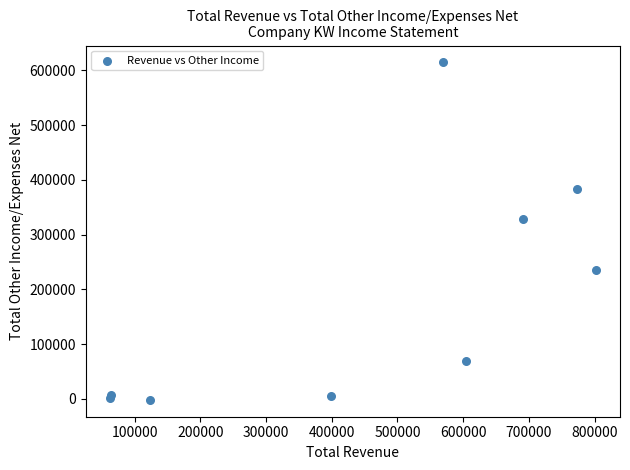

What Y value in the scatter plot is closest to 306300?

328900